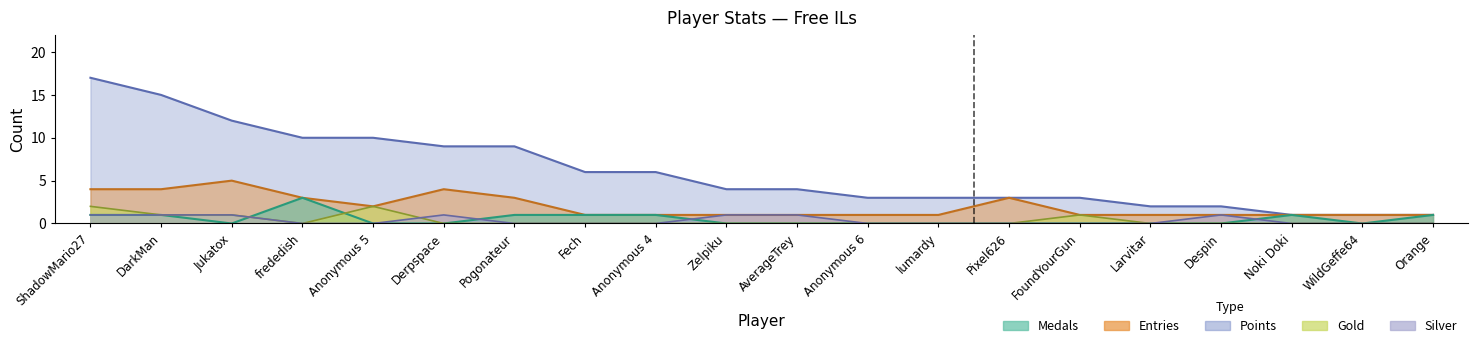

The Points series shows 23 at ShadowMario27. True or false?

False